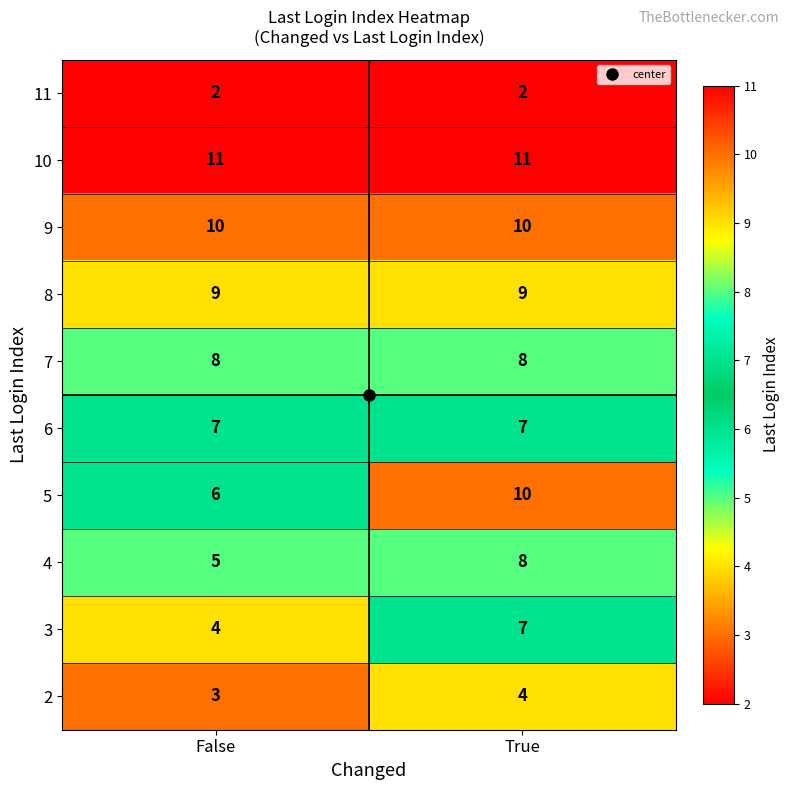

What is the greatest value displayed?

11